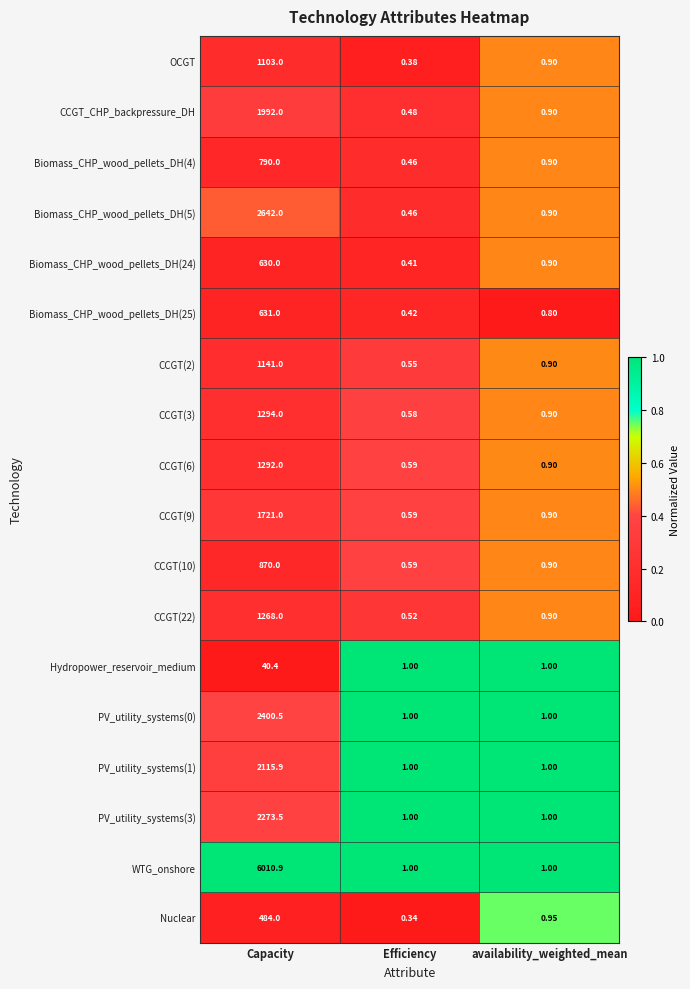

Rank the categories by CCGT(10) value from highest to lowest.

Capacity, availability_weighted_mean, Efficiency